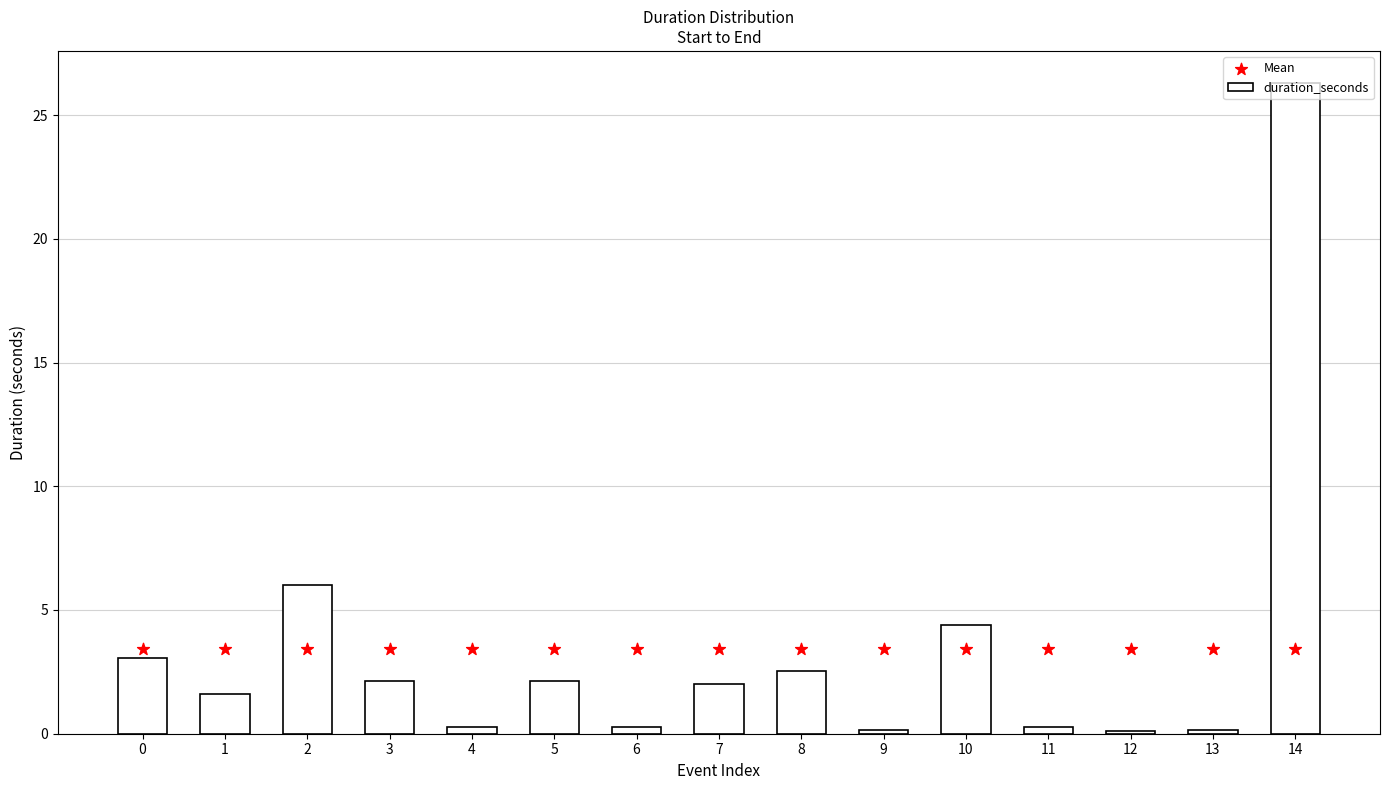

Which series contains the highest Y value?

duration_seconds